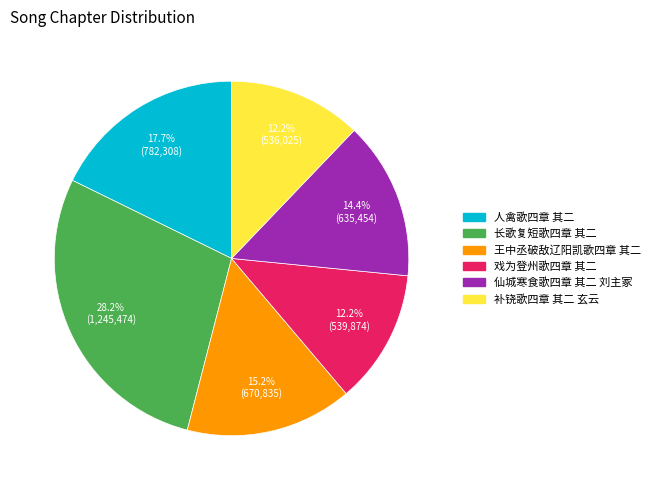

To the nearest percent, what is the difference between the 补铙歌四章 其二 玄云 and 仙城寒食歌四章 其二 刘主冢 slice percentages?

2%